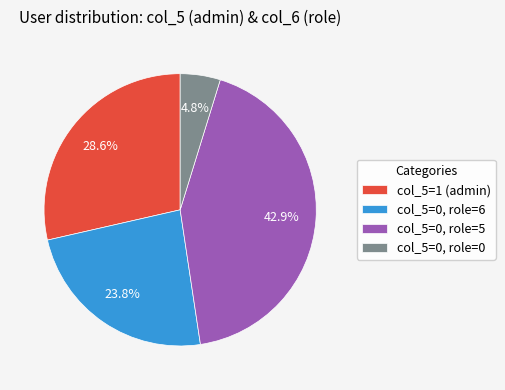

To the nearest percent, what is the average slice percentage?

25%